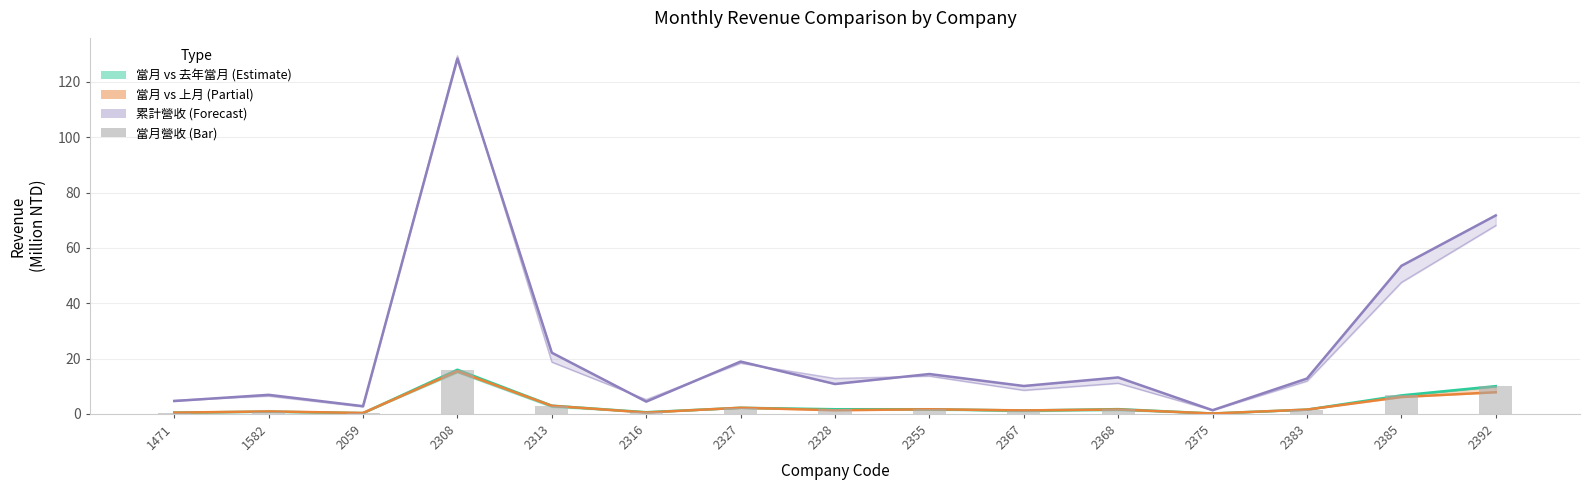

Rank the categories by value from lowest to highest.

2375, 2059, 1471, 2316, 1582, 2367, 2383, 2355, 2328, 2368, 2327, 2313, 2385, 2392, 2308